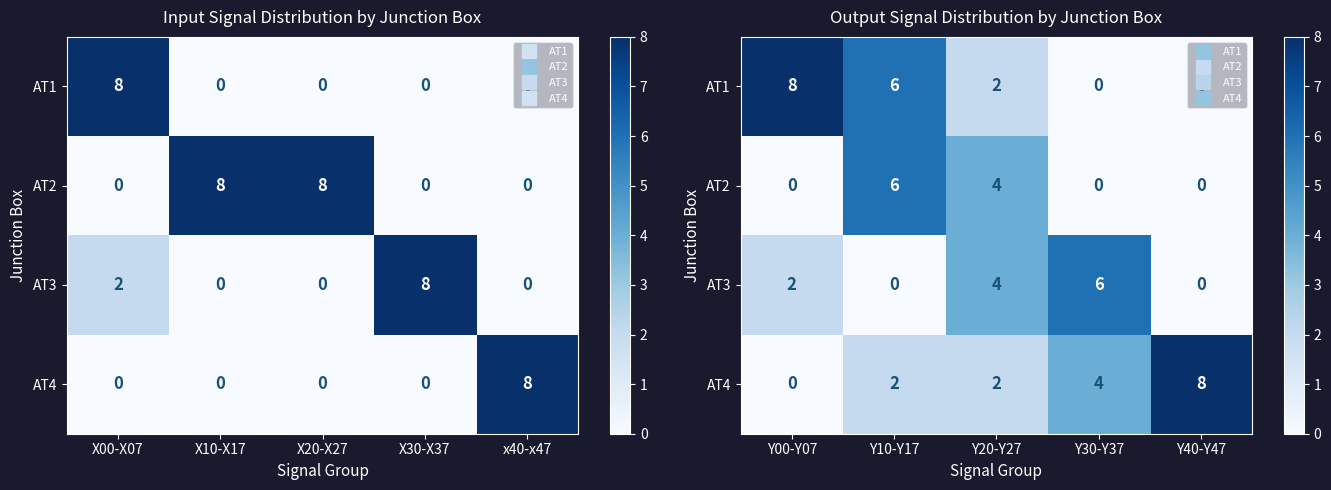

How many data points in AT4 are above 2?

2